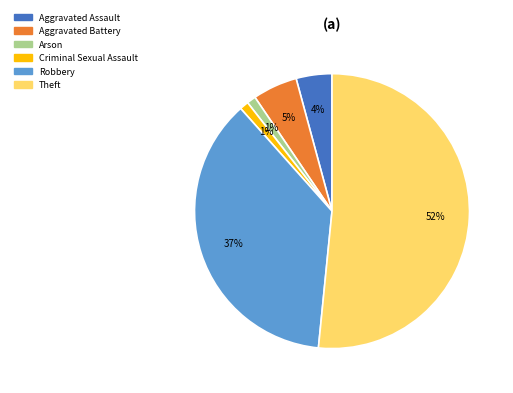

Is there a majority slice in this chart?

Yes